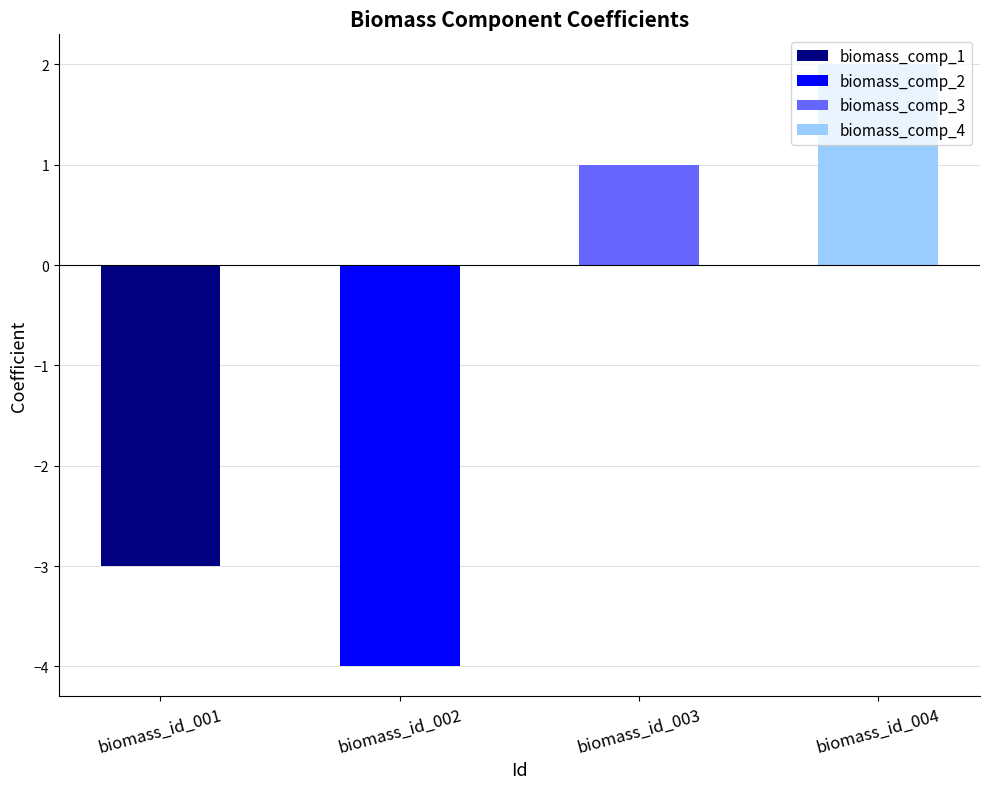

Between biomass_id_004 and biomass_id_002, which is larger?

biomass_id_004